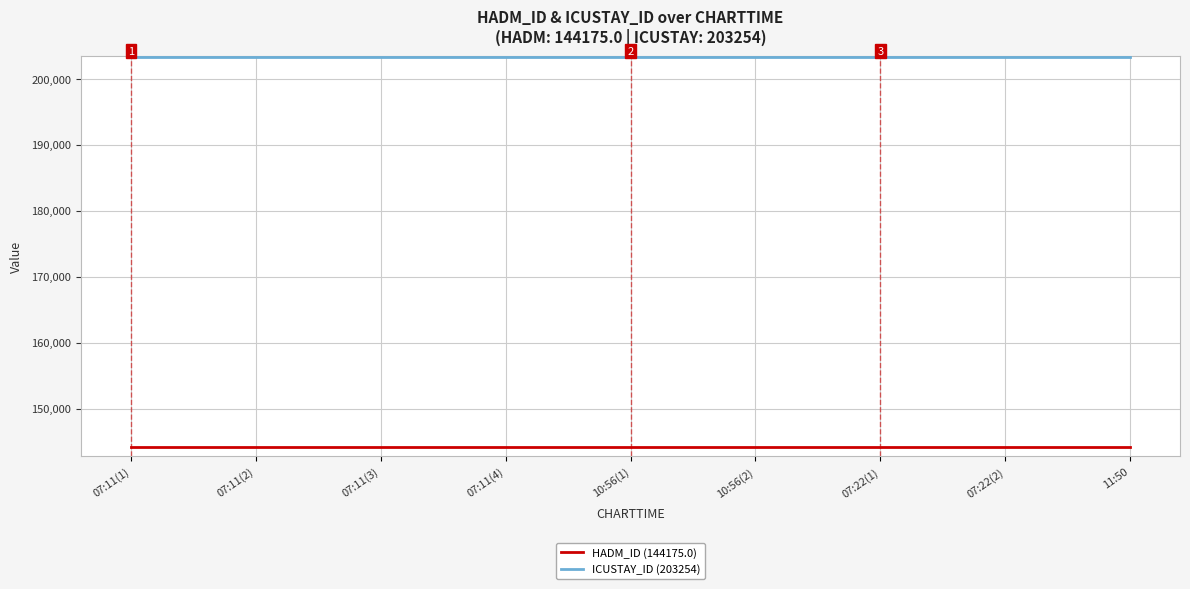

True or false: HADM_ID (144175.0) and ICUSTAY_ID (203254) intersect in this chart.

False